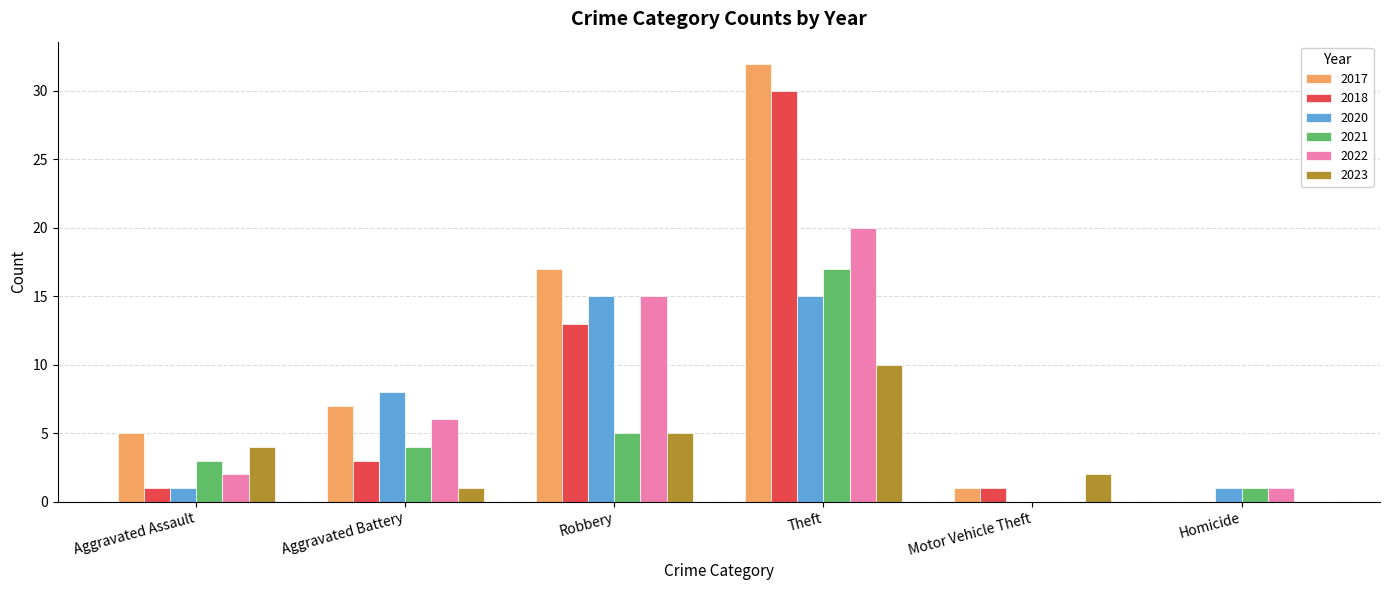

How many positive values does the 2023 series have?

5